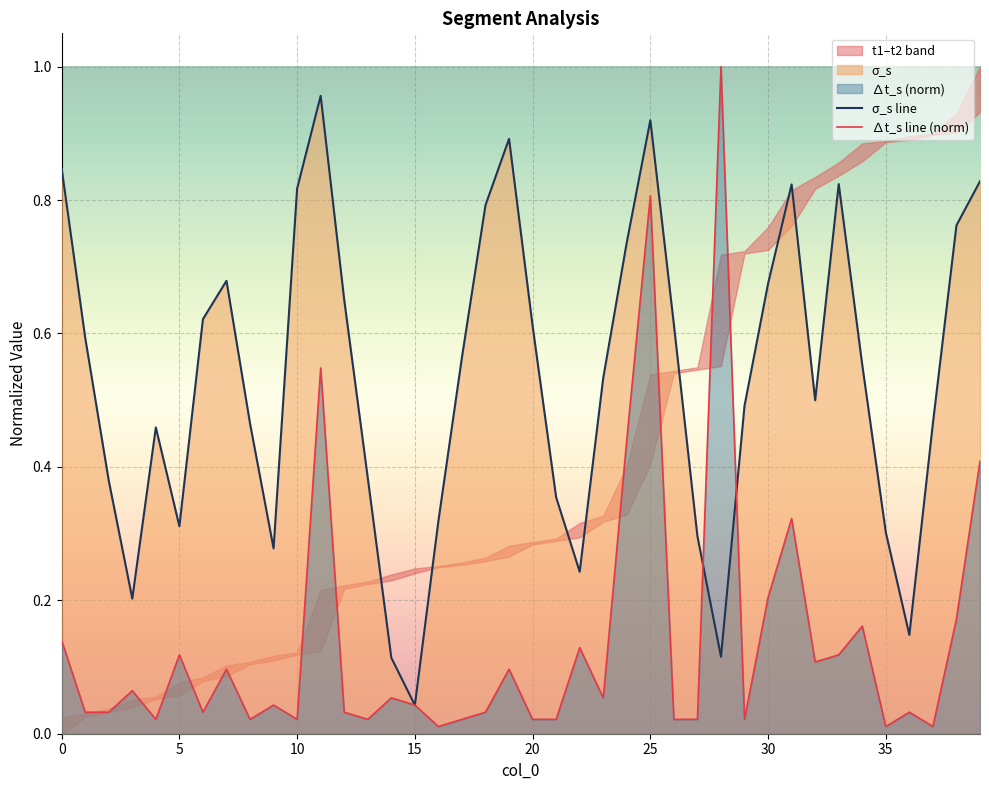

Where do σ_s line and ∆t_s line (norm) first cross each other?

14 and 15